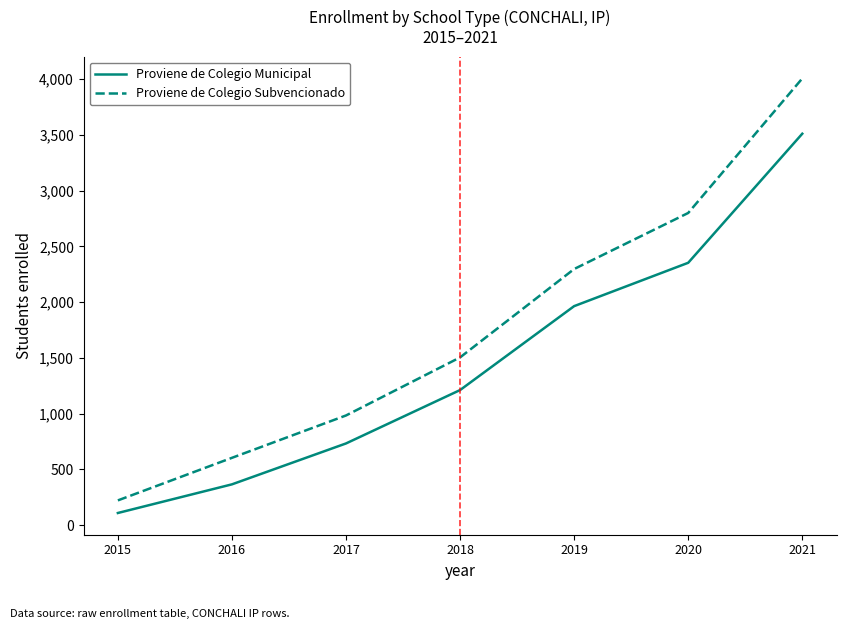

What is the difference between the Proviene de Colegio Subvencionado values at 2017 and 2020?

1817